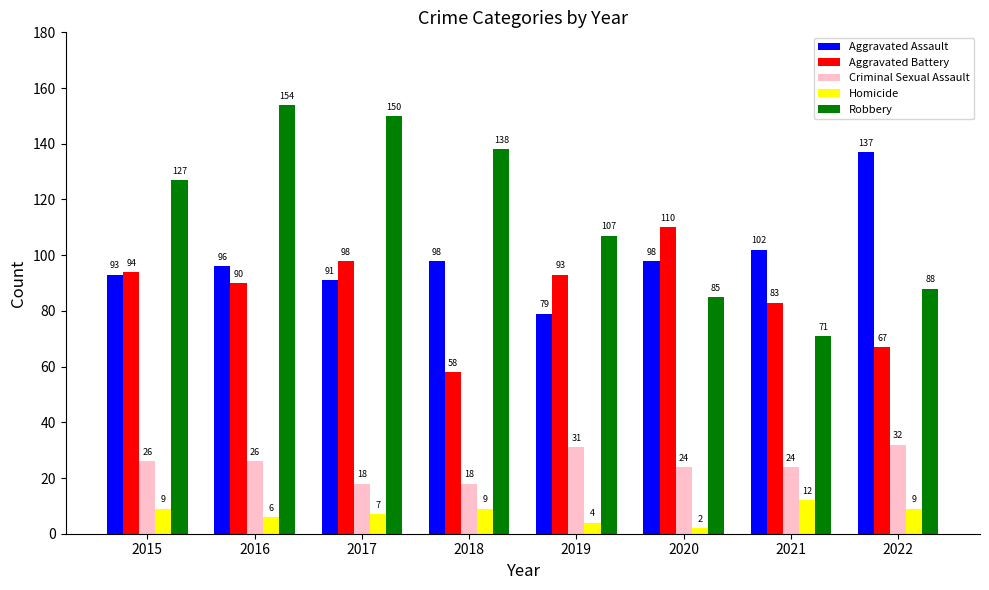

At which label does Homicide reach its minimum?

2020